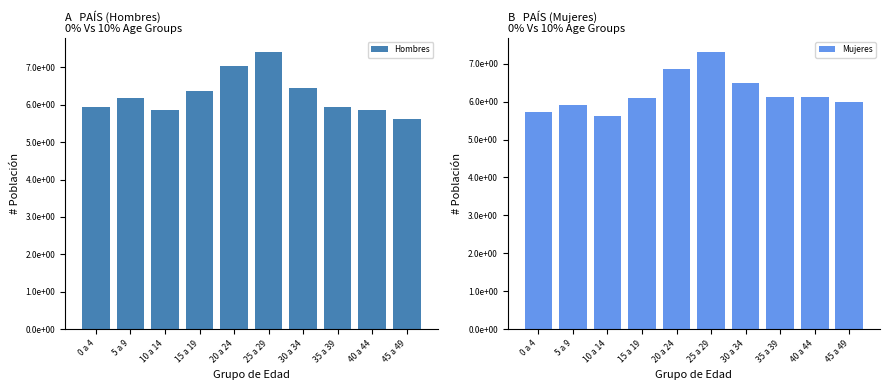

At which category is the sum across all series the highest?

25 a 29